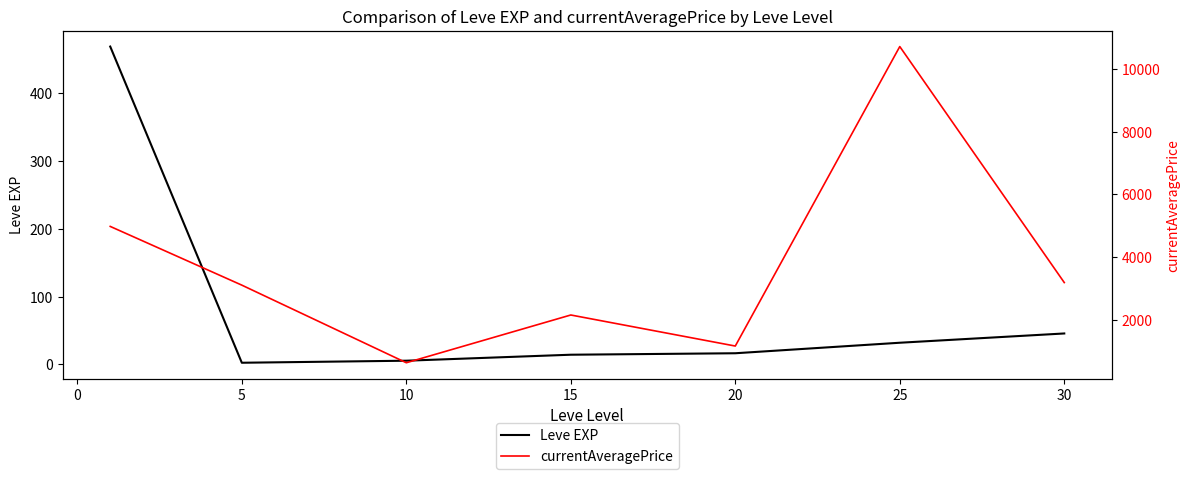

List the series in order of their peak value, lowest first.

Leve EXP, currentAveragePrice